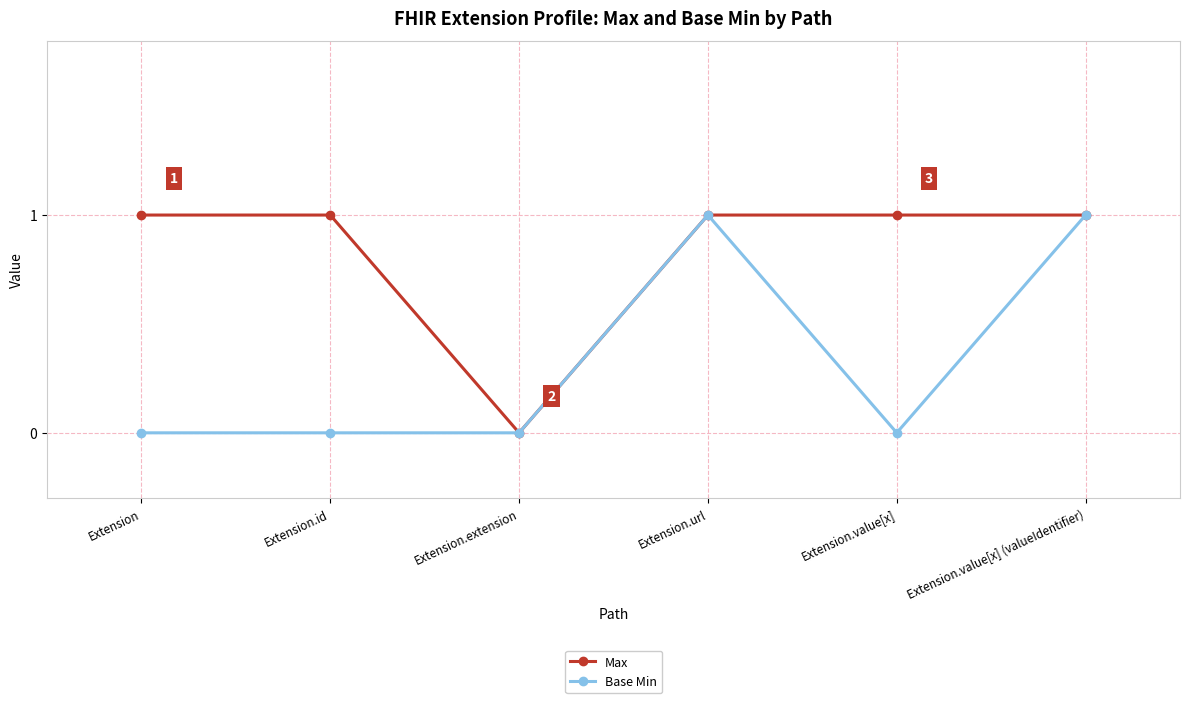

At which category does Max reach its first local valley?

Extension.extension